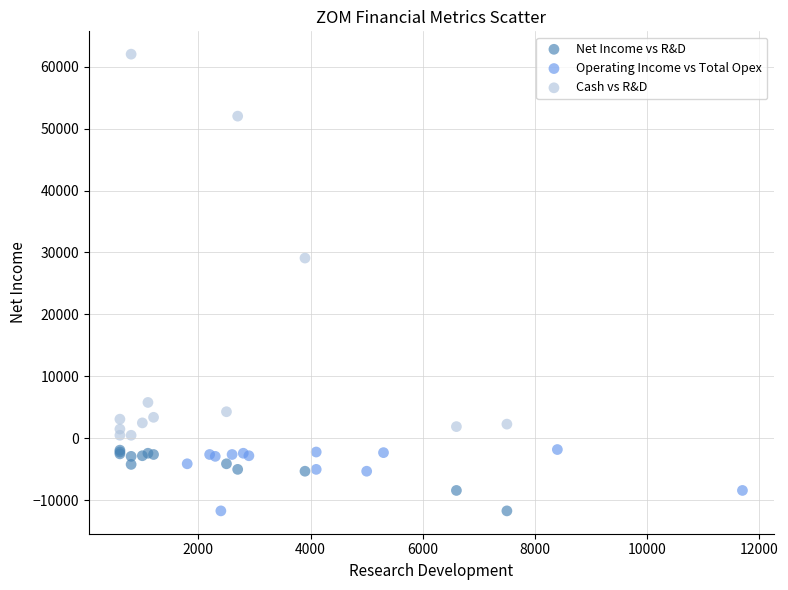

Which series has the largest Y range (max minus min)?

Cash vs R&D